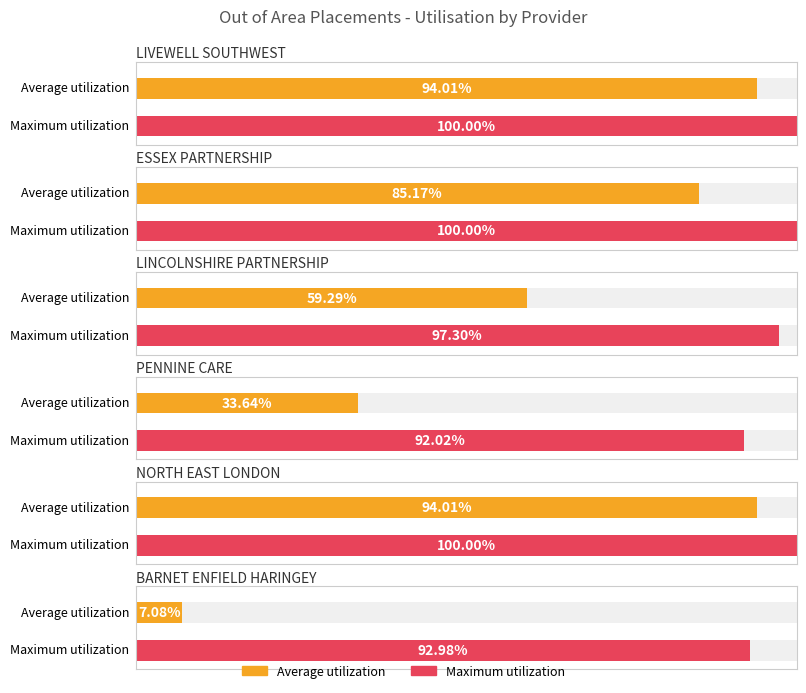

Which series has the largest total across all categories?

Maximum utilization